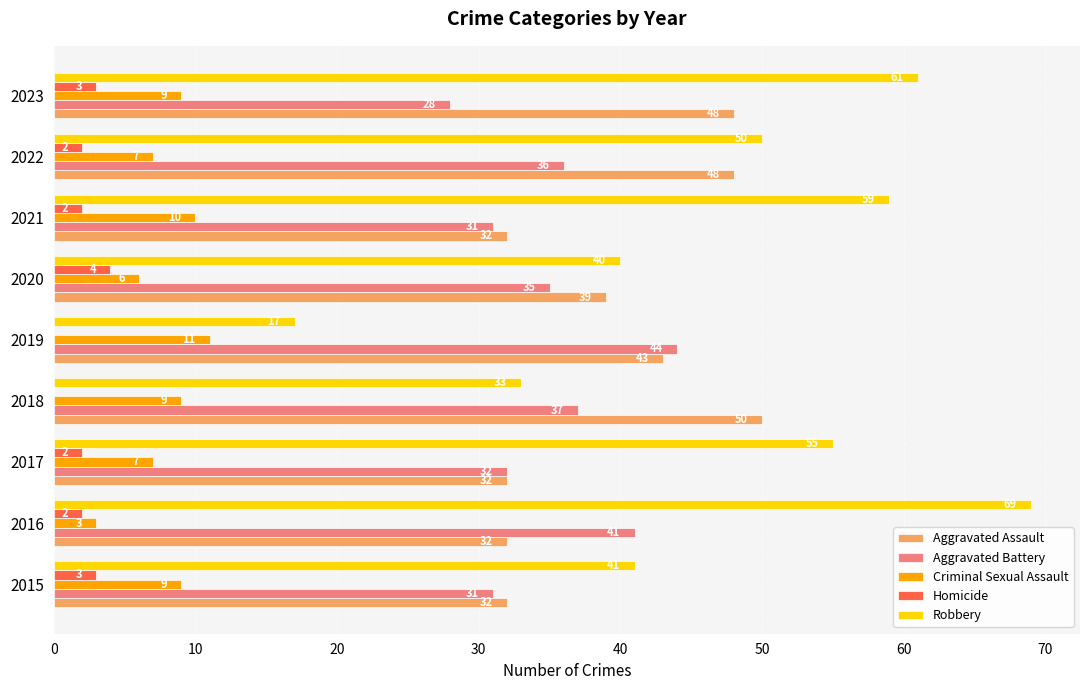

How many data points does each series have?

9